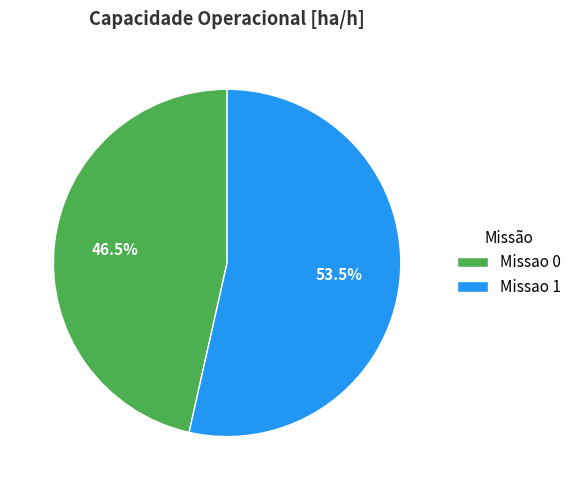

The Missao 0 slice represents 33% of the pie. True or false?

False